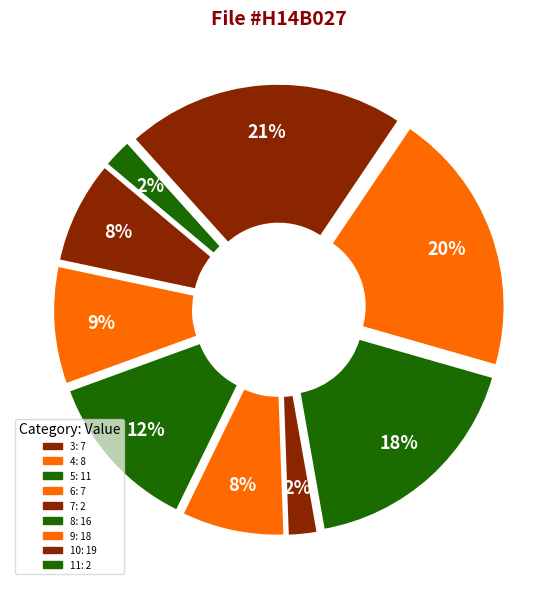

Is it true that 7 is 1% of the pie?

False